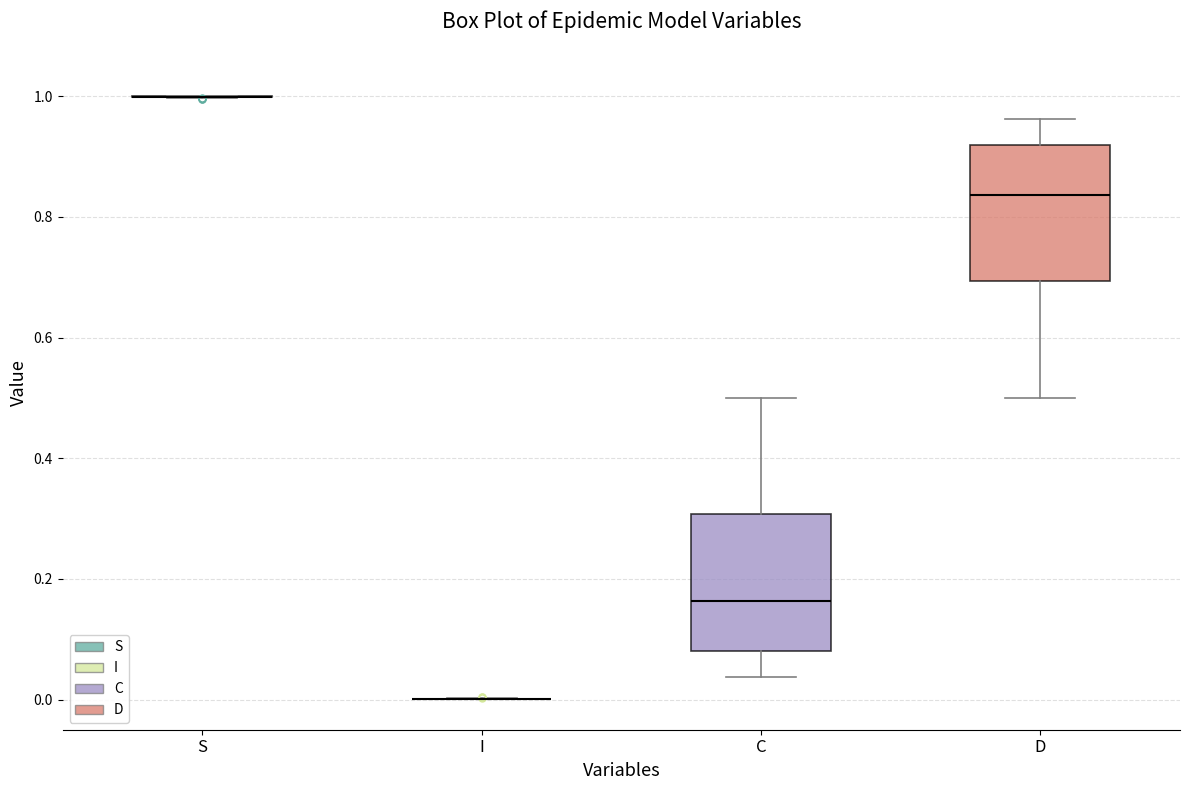

Reading left to right, transcribe this box plot: for each box, give where its median line is, the range the box spans, and where its two whiskers end, as read against the y-axis. The values are not printed on the chart, so give them approximately, as read against the axis.

S: box collapsed to a line at 1.00, whiskers 1.00 to 1.00
I: box collapsed to a line at 0.00, whiskers 0.00 to 0.00
C: median 0.16, box 0.08 to 0.30, whiskers 0.04 to 0.50
D: median 0.84, box 0.70 to 0.92, whiskers 0.50 to 0.96